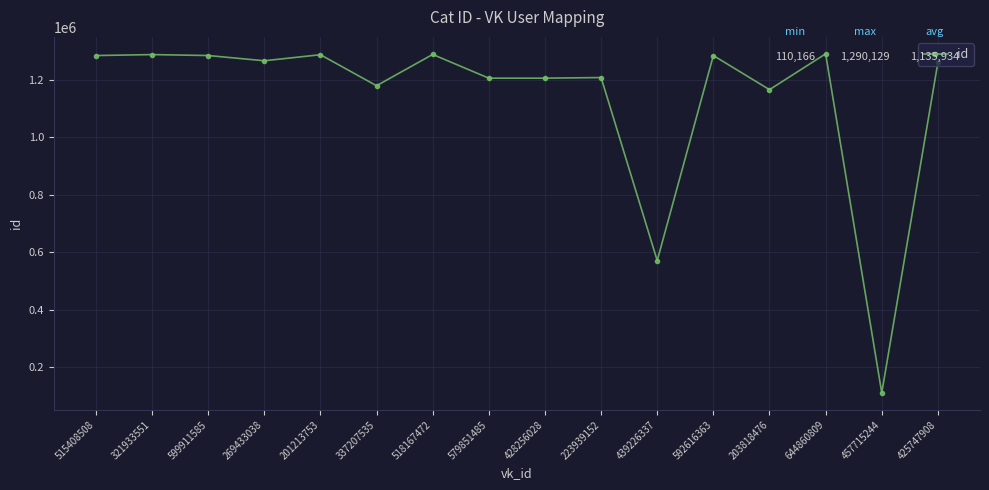

Between 592616363 and 439226337, which is larger?

592616363